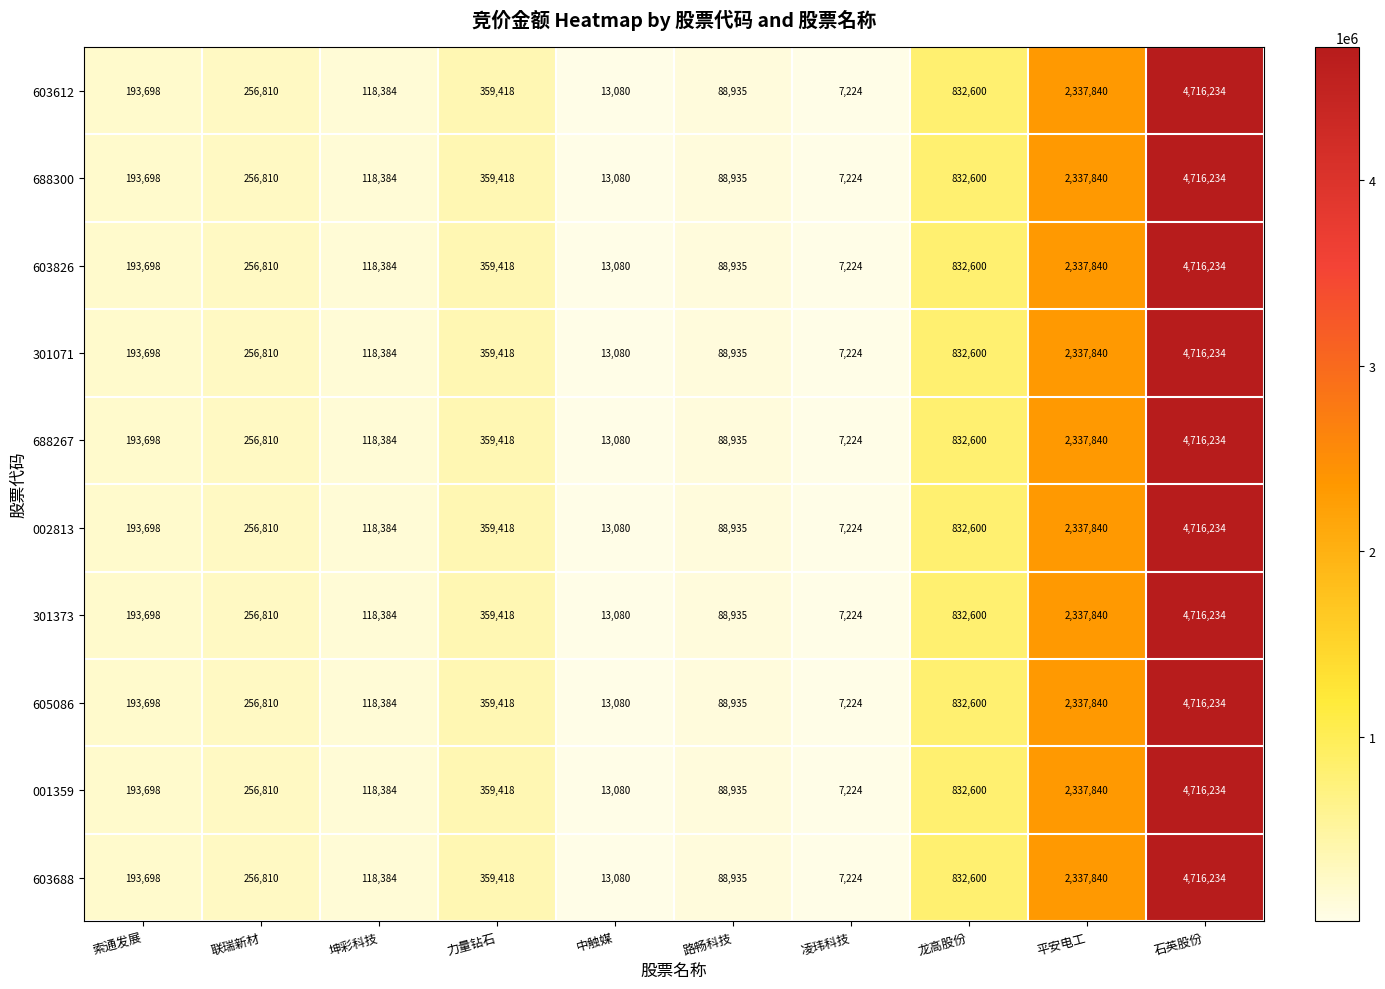

Where is 301071 nearest to the value 2361729?

平安电工